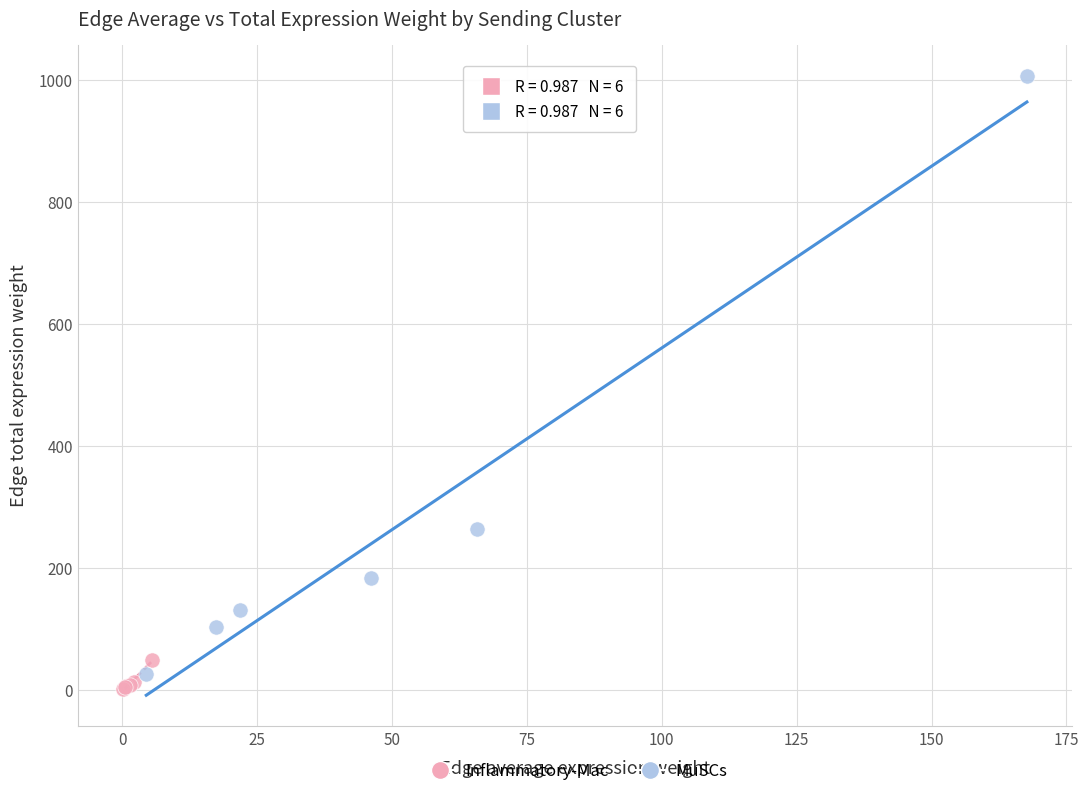

What are all the series names shown in the legend?

Inflammatory-Mac, MuSCs